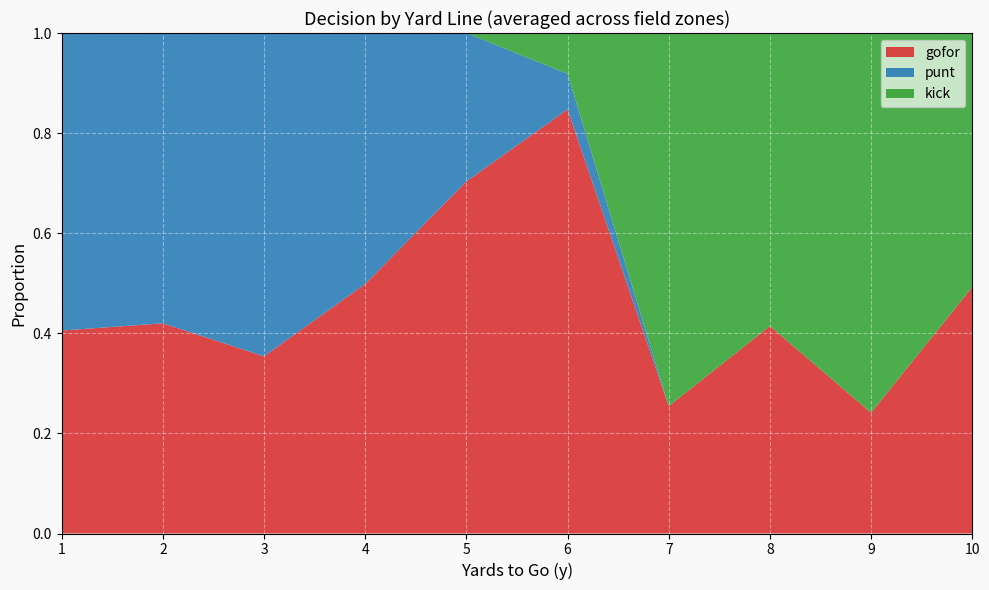

What is the total value across all series at 6?

1.0